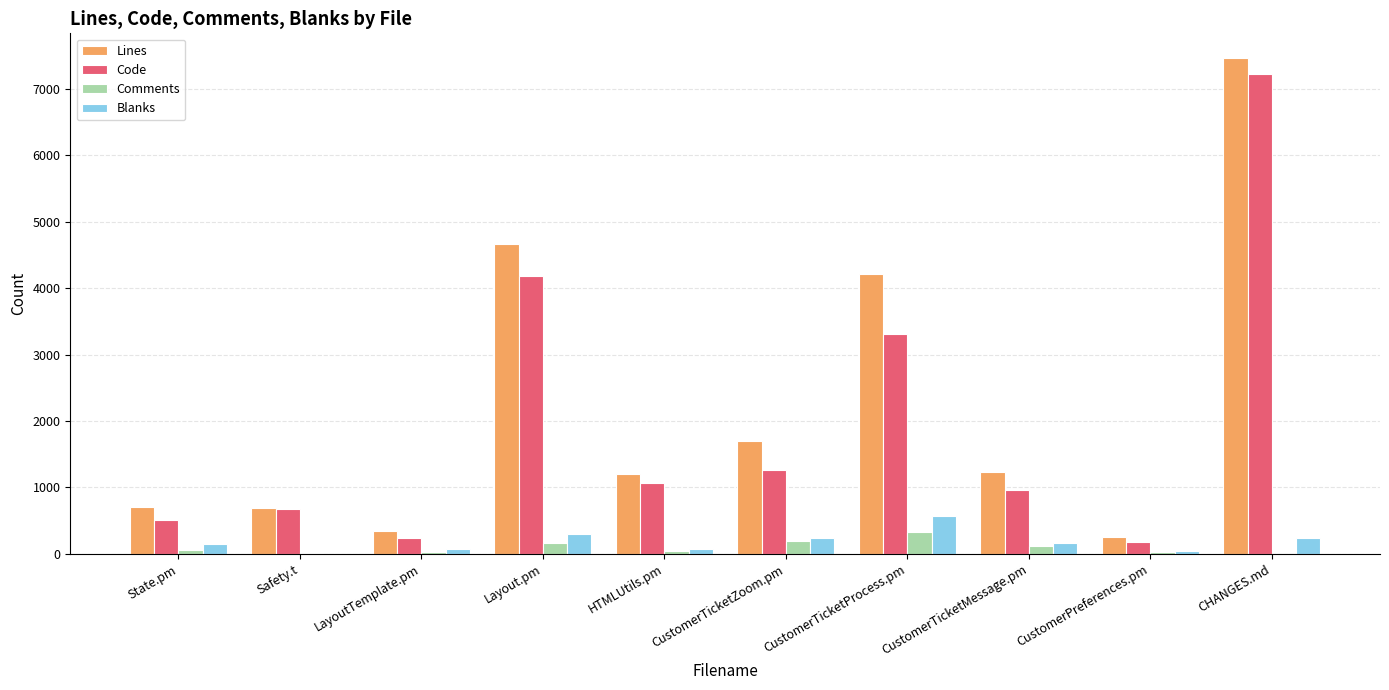

What are all the series names shown in the legend?

Lines, Code, Comments, Blanks